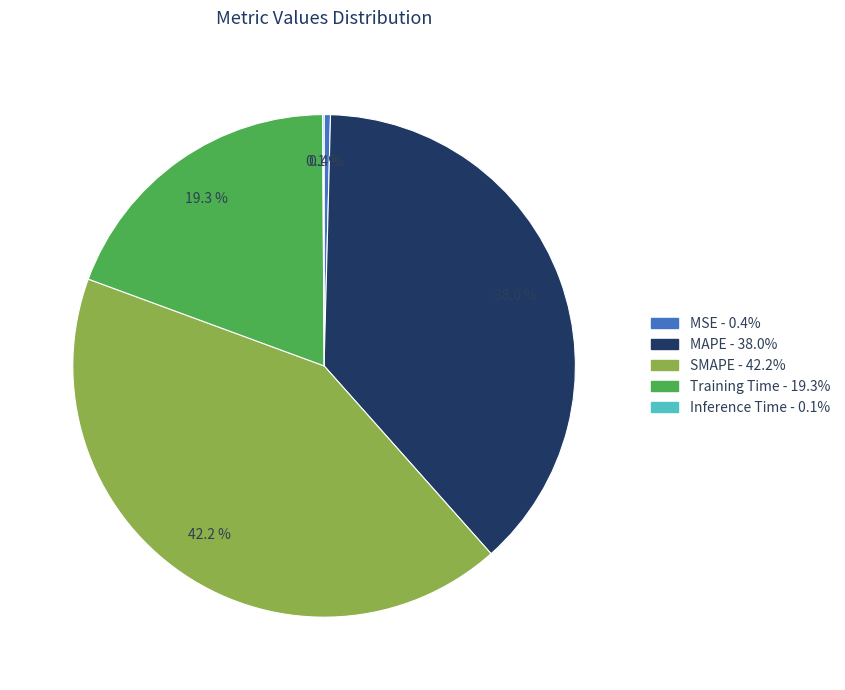

To the nearest percent, what is the combined percentage of MSE and SMAPE?

43%